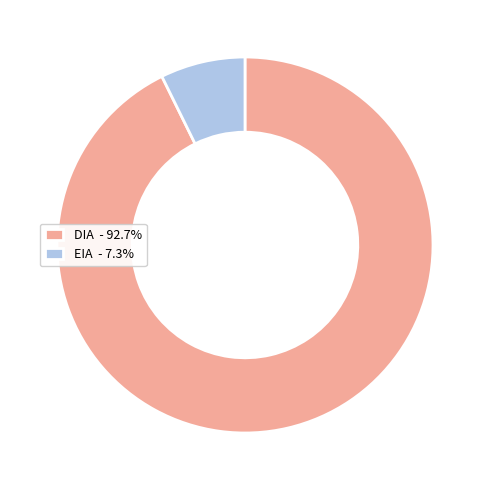

Combined, do DIA and EIA account for over 50%?

Yes